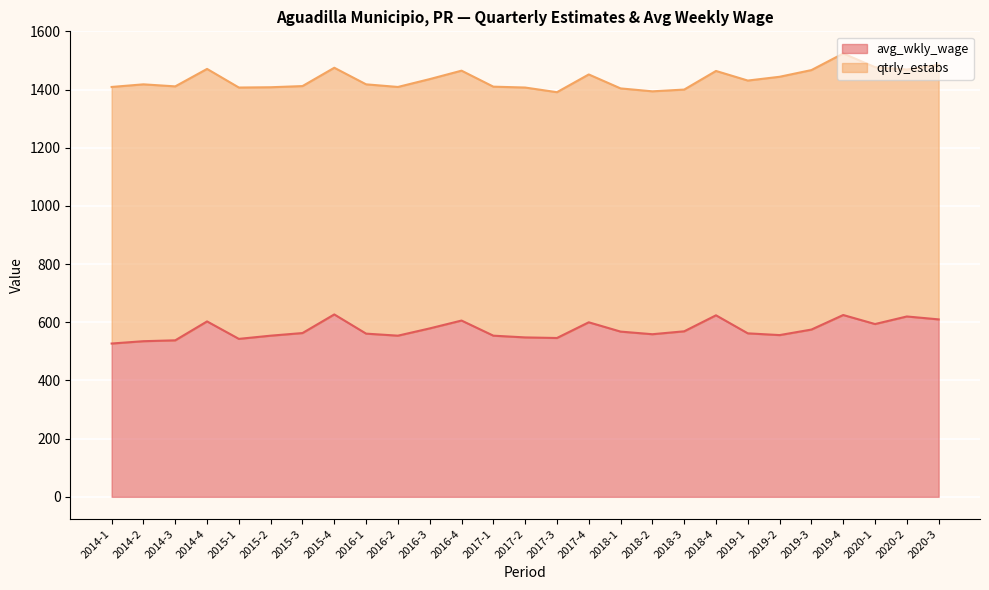

What is the change in value from 2014-1 to 2018-3?

+42